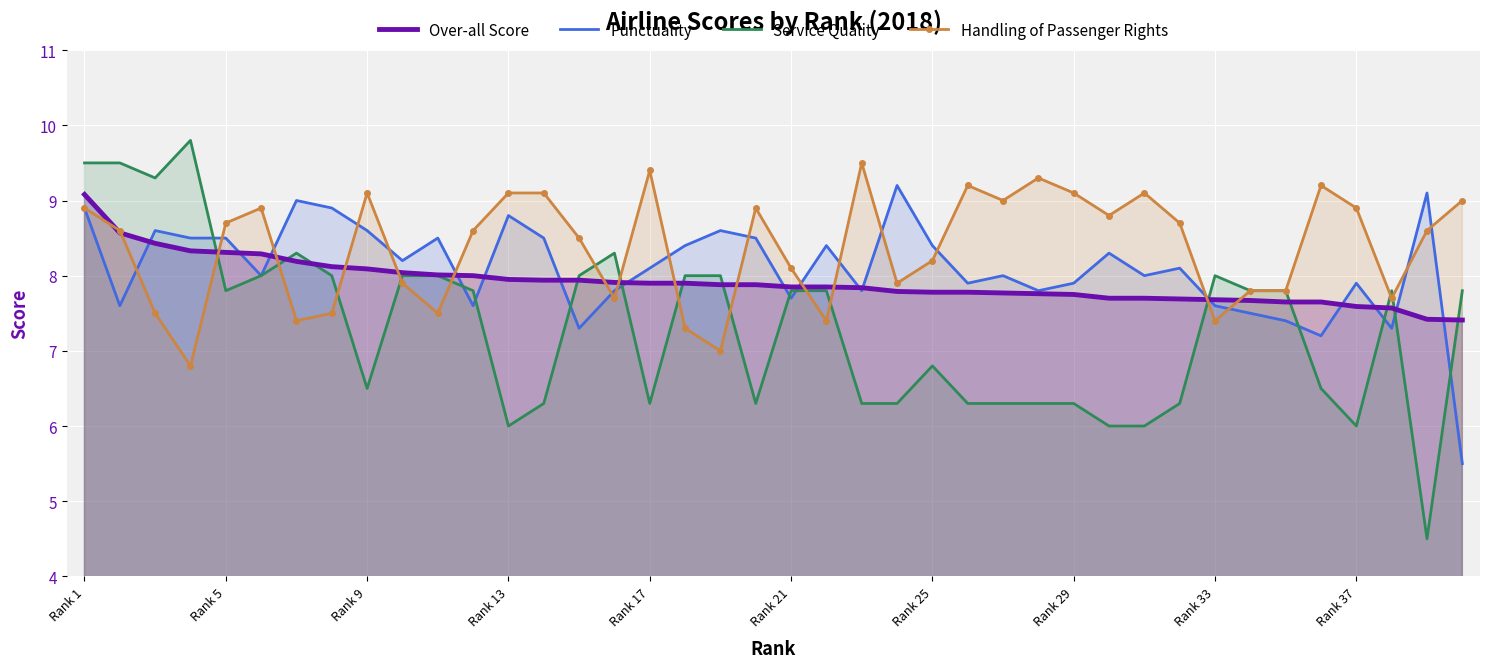

List the series in order of their overall mean, lowest first.

Service Quality, Over-all Score, Punctuality, Handling of Passenger Rights